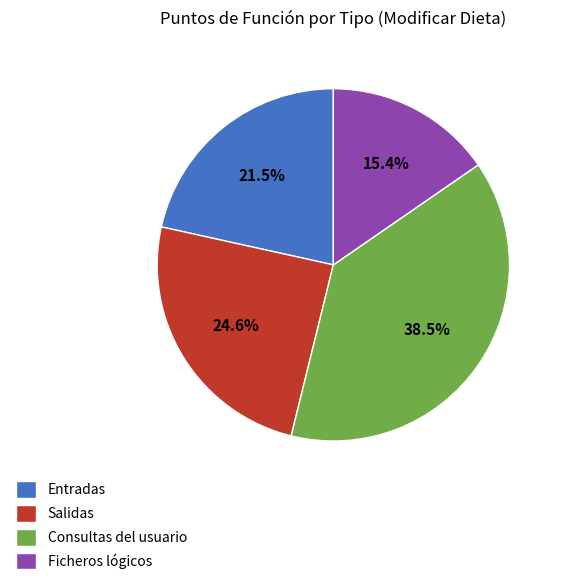

To the nearest percent, what is the combined percentage of Salidas and Entradas?

46%